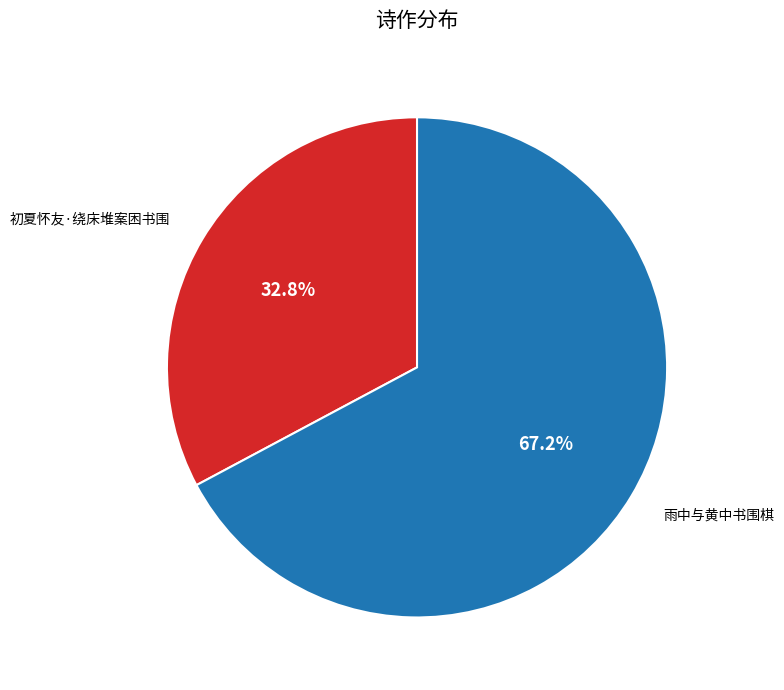

Does 初夏怀友·绕床堆案困书围 account for over 50% of the chart?

No